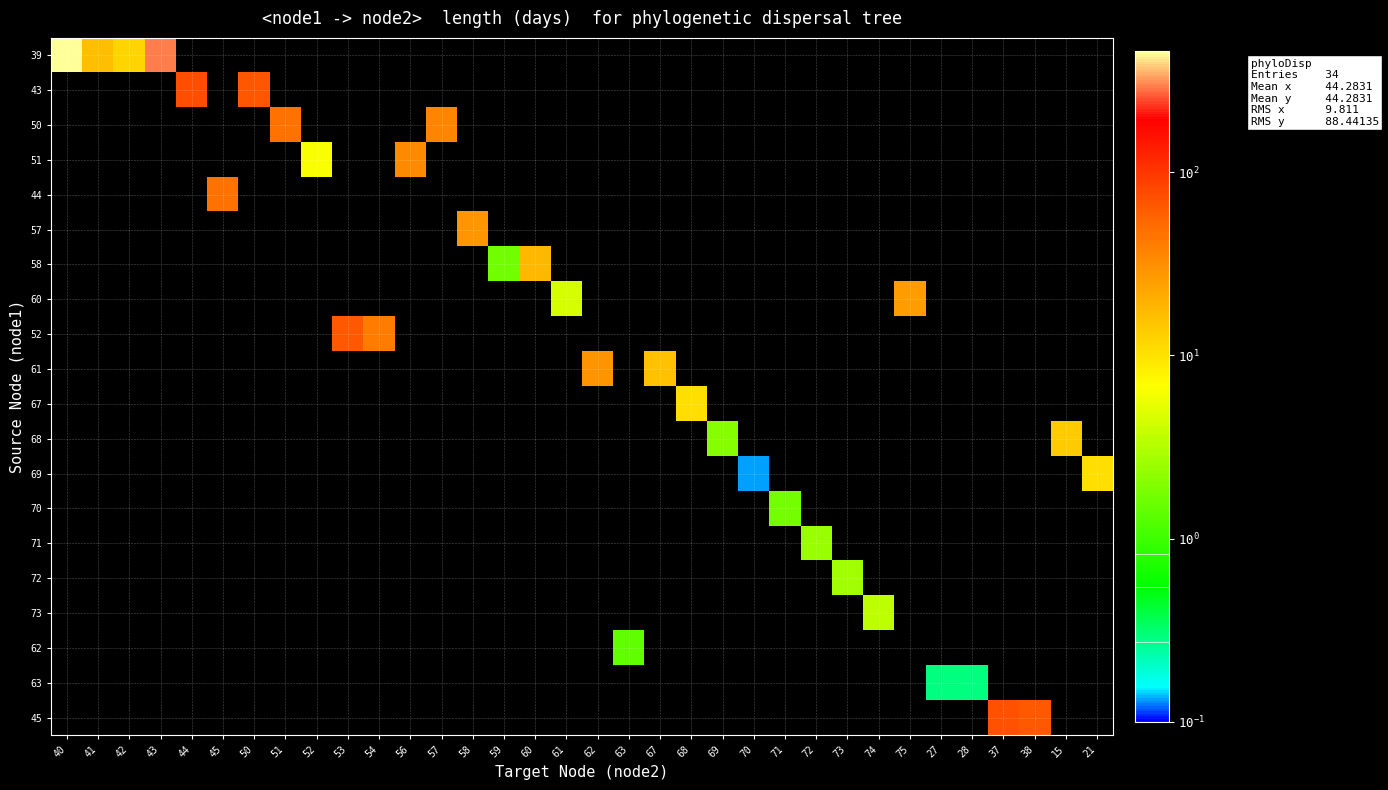

At how many categories does at least one series exceed 453?

1